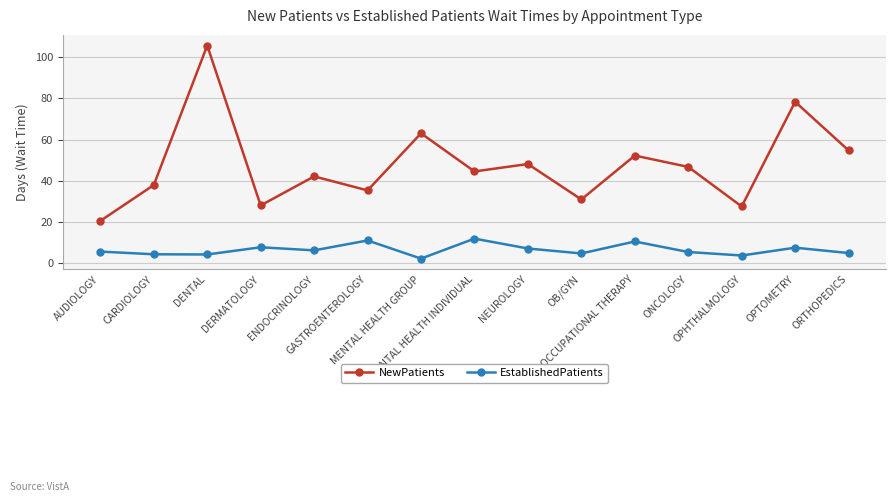

True or false: EstablishedPatients has a value of 13.0 at OPTOMETRY.

False